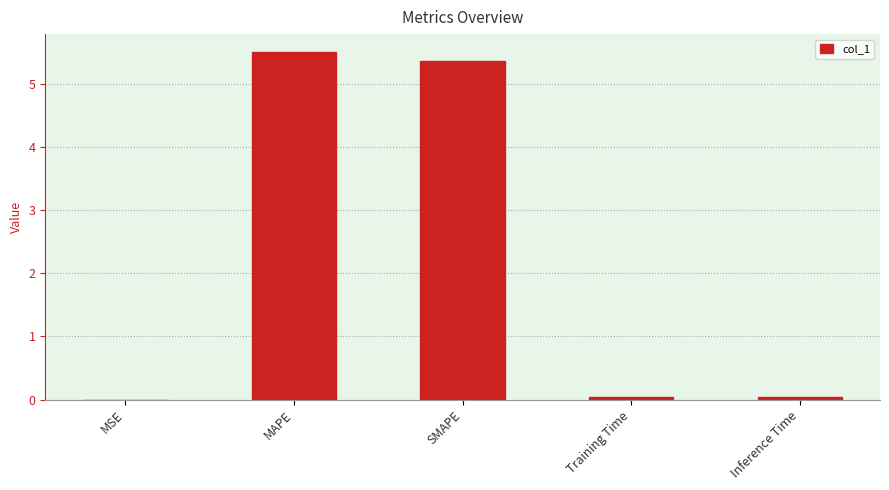

Which label corresponds to the largest value in the chart?

MAPE